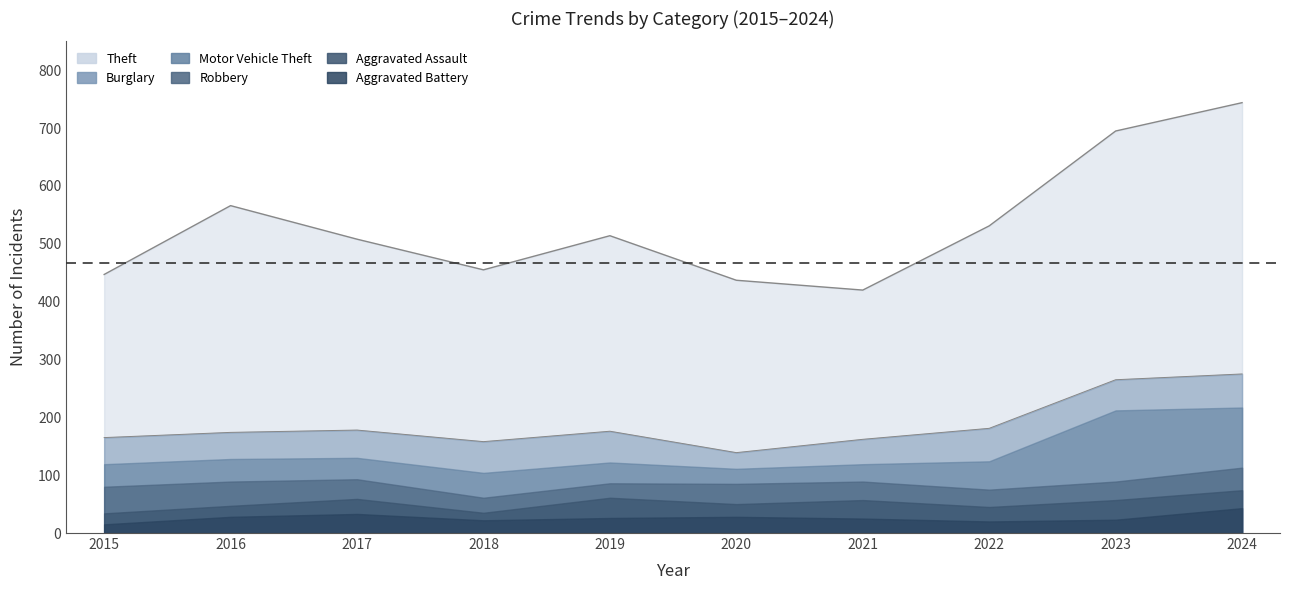

What is the value of the Motor Vehicle Theft point at the 3rd from the left?

37